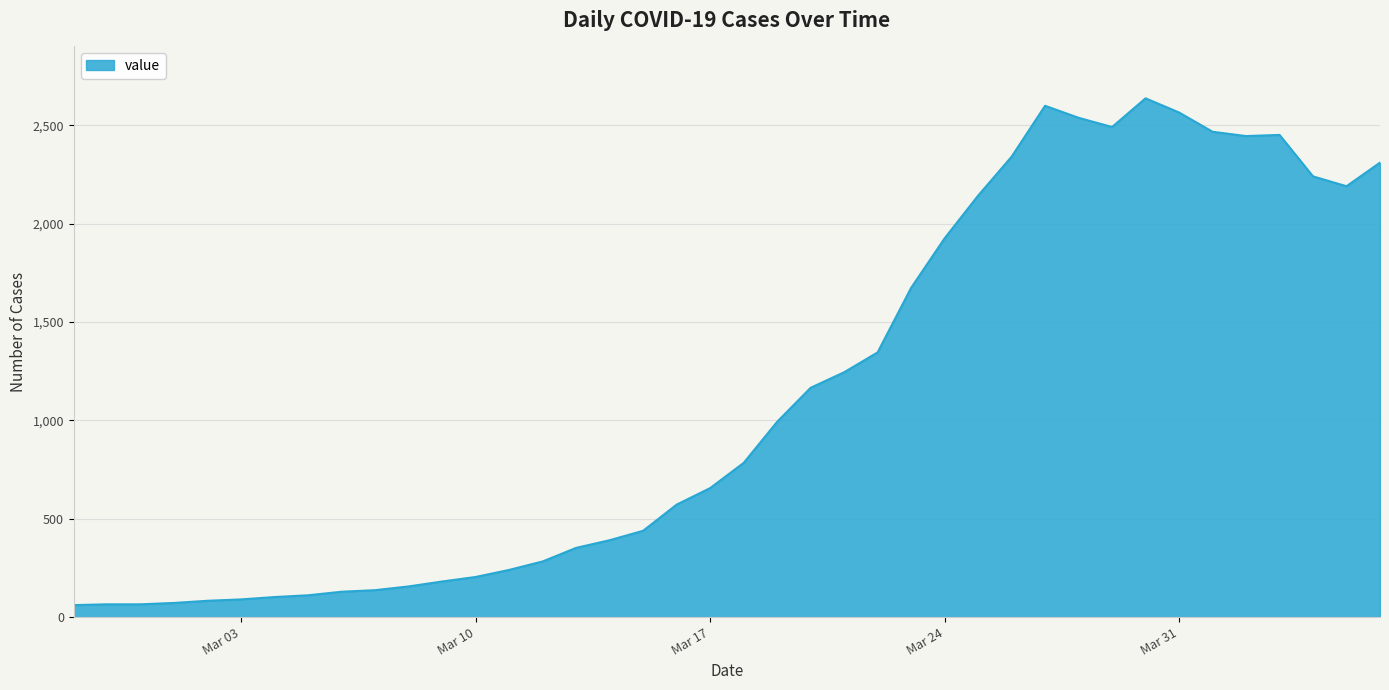

What is the difference between the maximum and minimum values?

2577